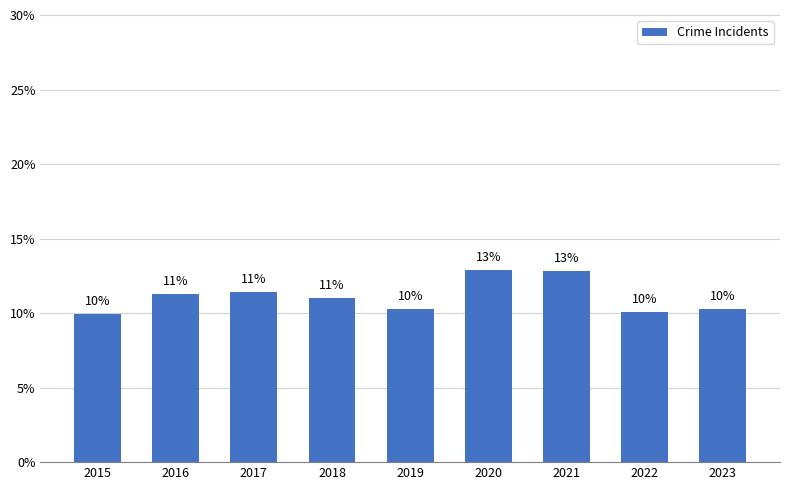

What is the value of the 7th bar from the left?

12.9